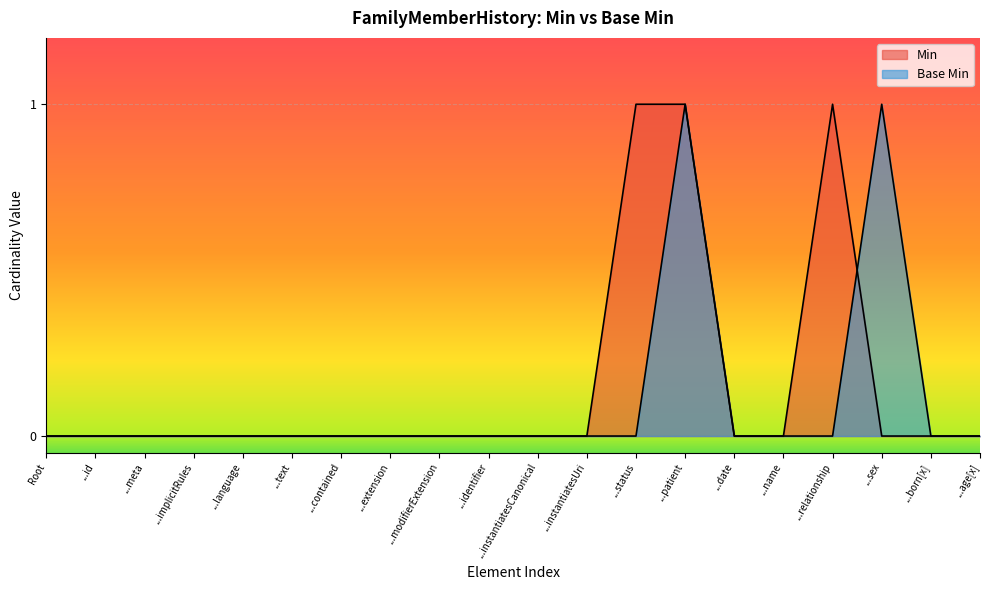

Count the values in the range 0 to 1.

20